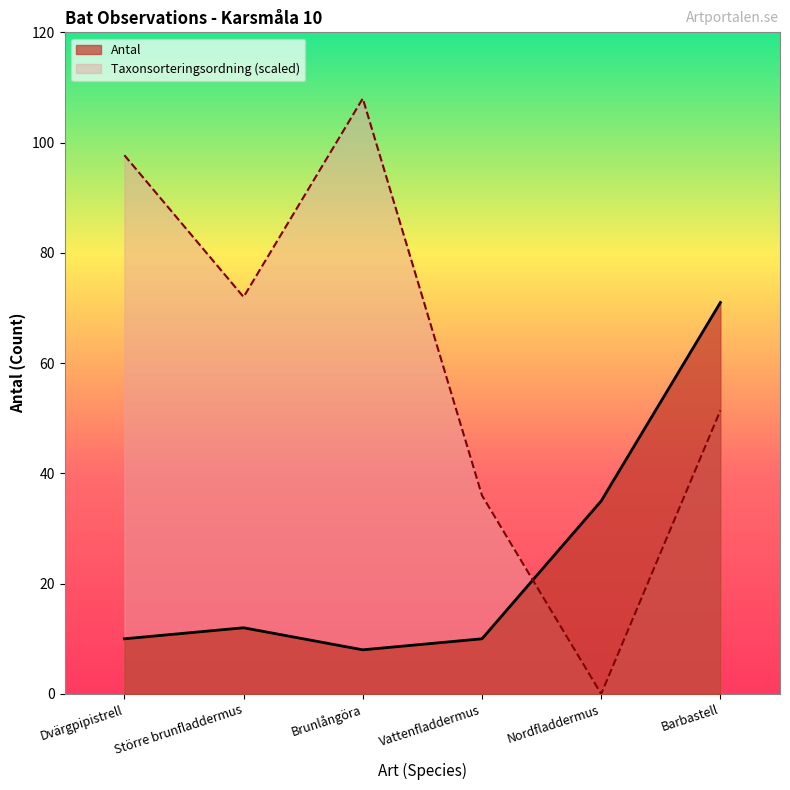

What is the difference between the highest and lowest values at Dvärgpipistrell?

87.7